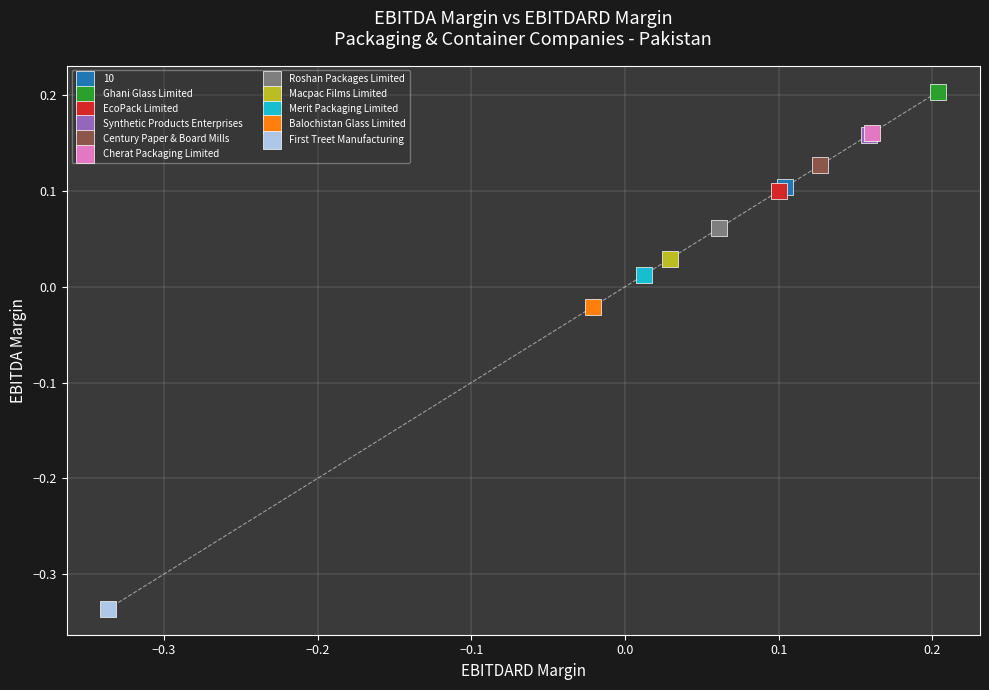

Which series reaches the minimum Y coordinate?

First Treet Manufacturing